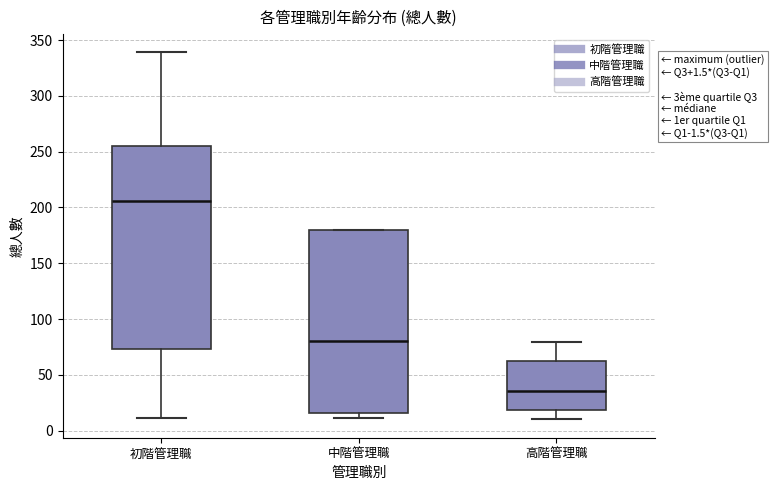

Which box's median line is the highest?

初階管理職